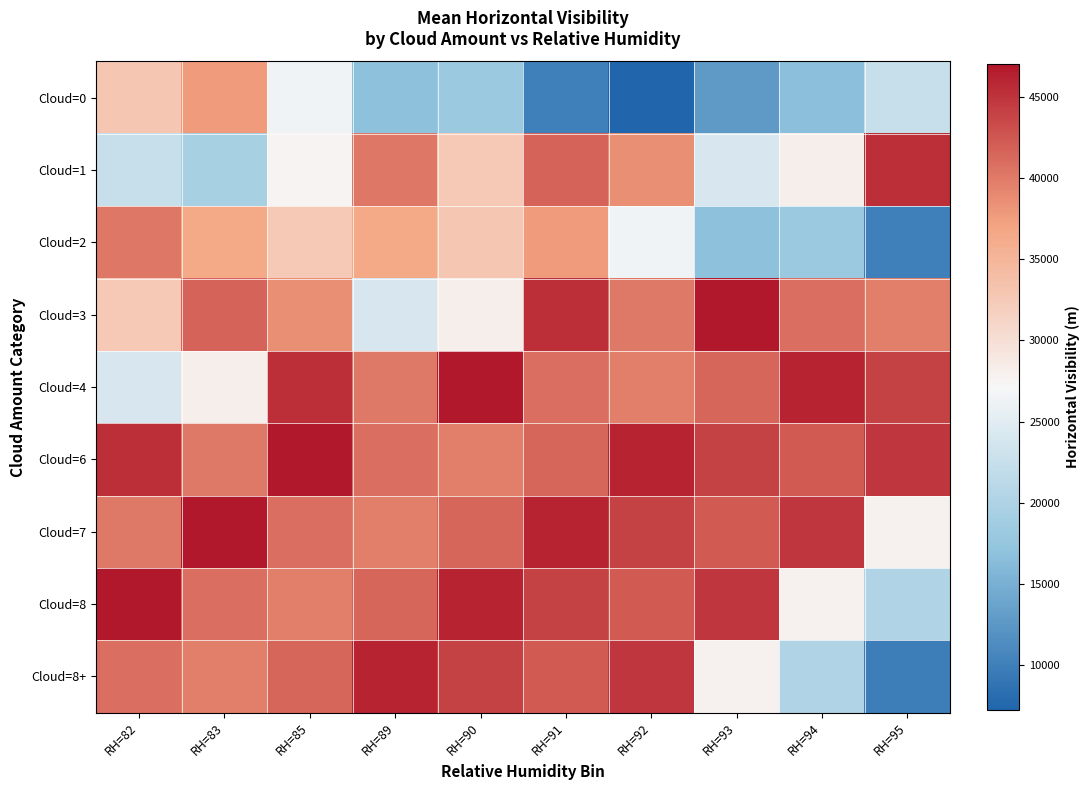

Which series has the largest total across all categories?

Cloud=6